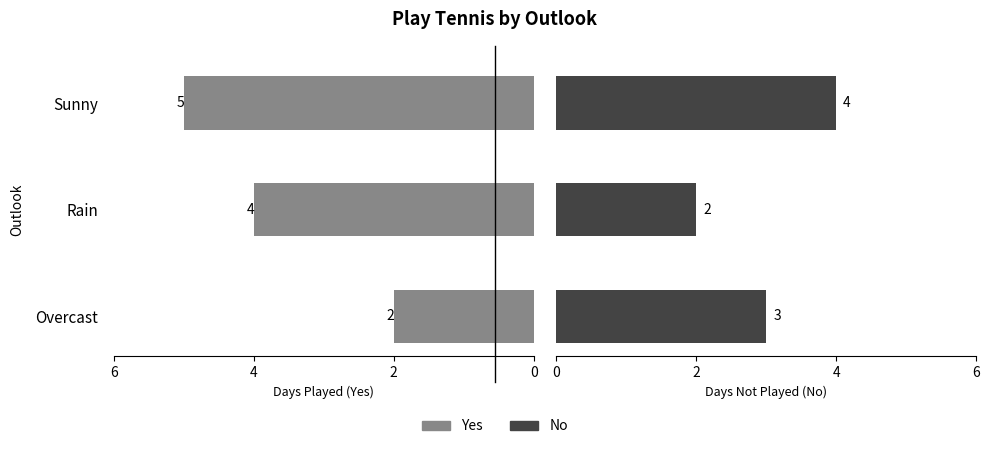

How many distinct data groups are displayed?

2